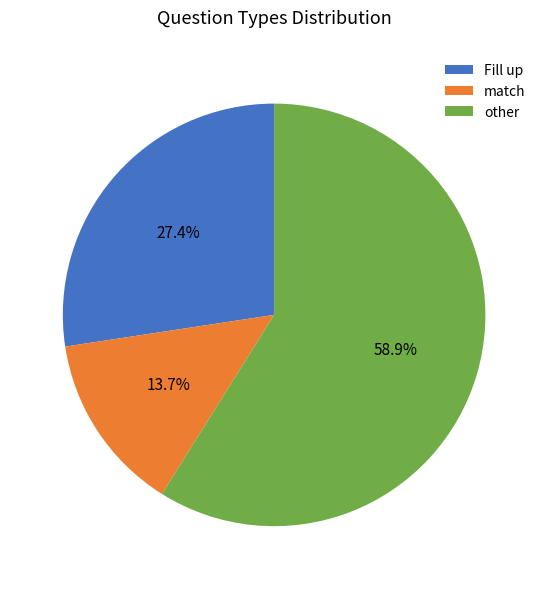

True or false: match accounts for 24% of the total.

False